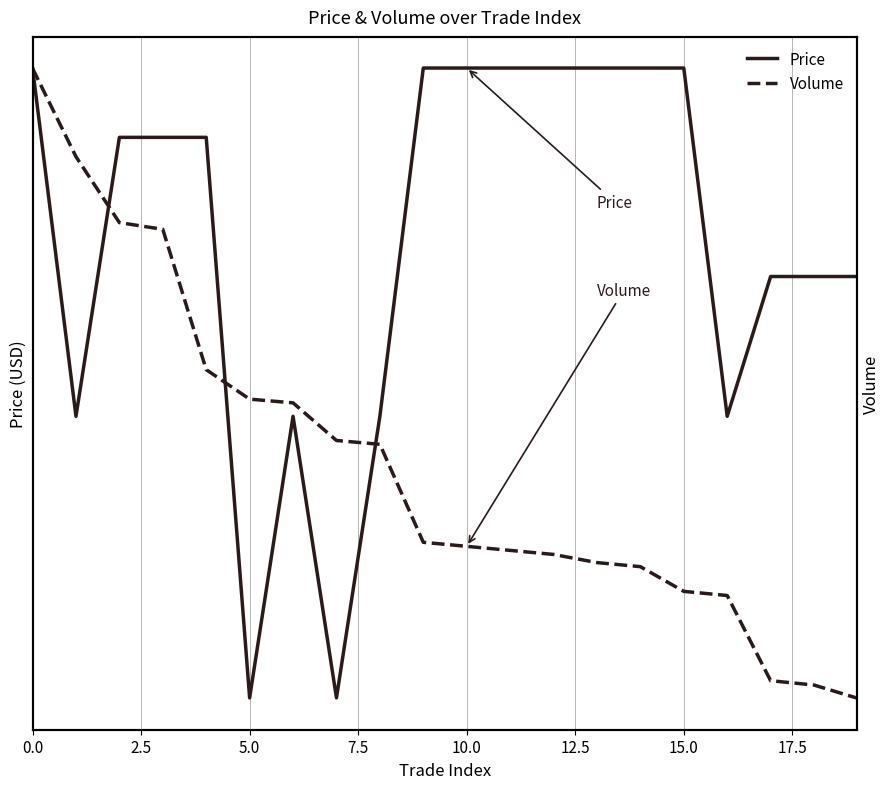

The value of Price at 17.5 is 28748. True or false?

False